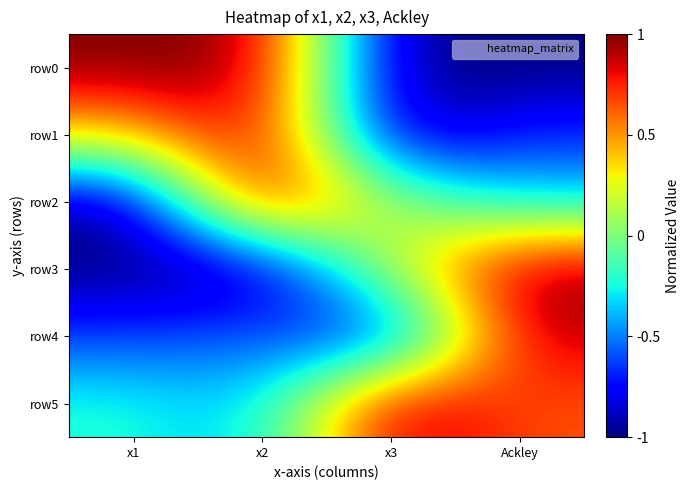

Which label corresponds to the smallest value in the chart?

Ackley